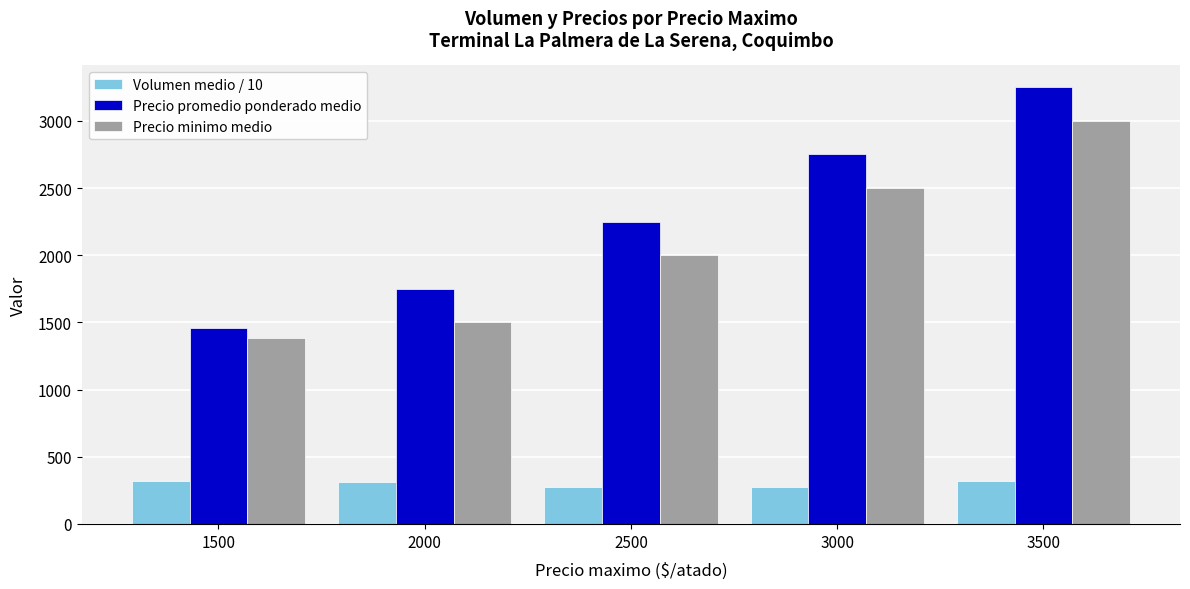

At how many categories does at least one series exceed 2615?

2